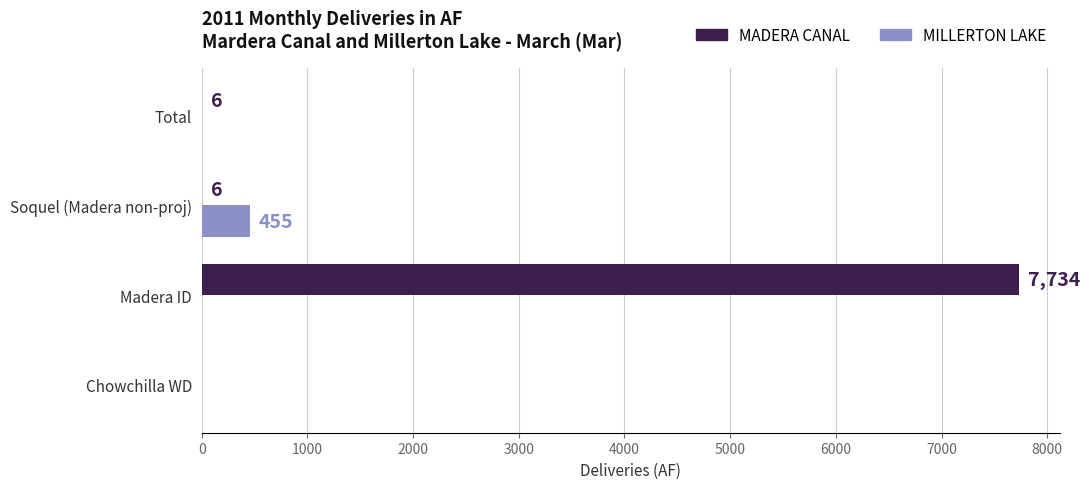

Which series has the widest spread of values?

MADERA CANAL